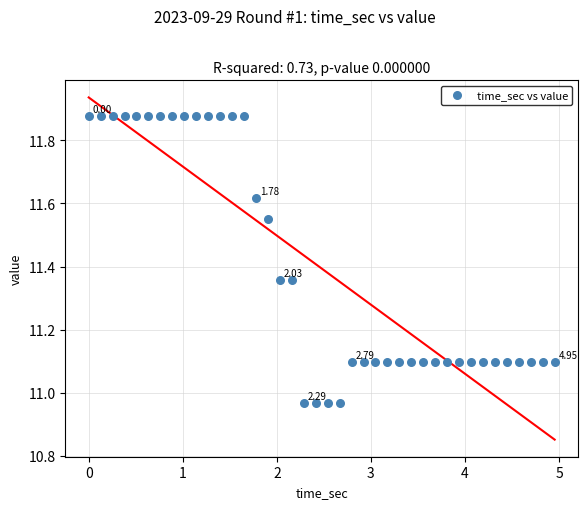

What is the range of Y values (max minus min)?

0.9